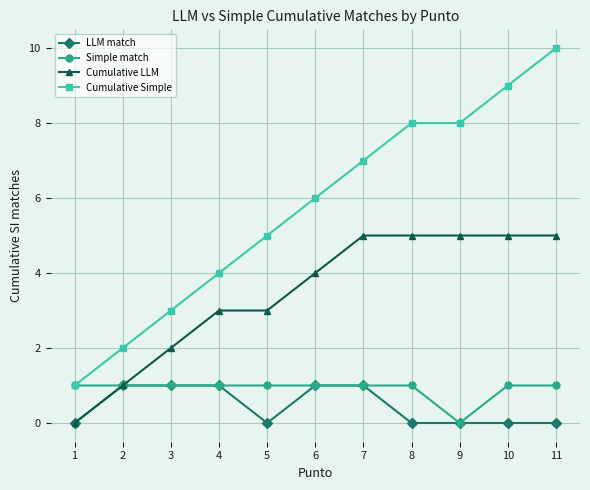

What is the sum of all Simple match values?

10